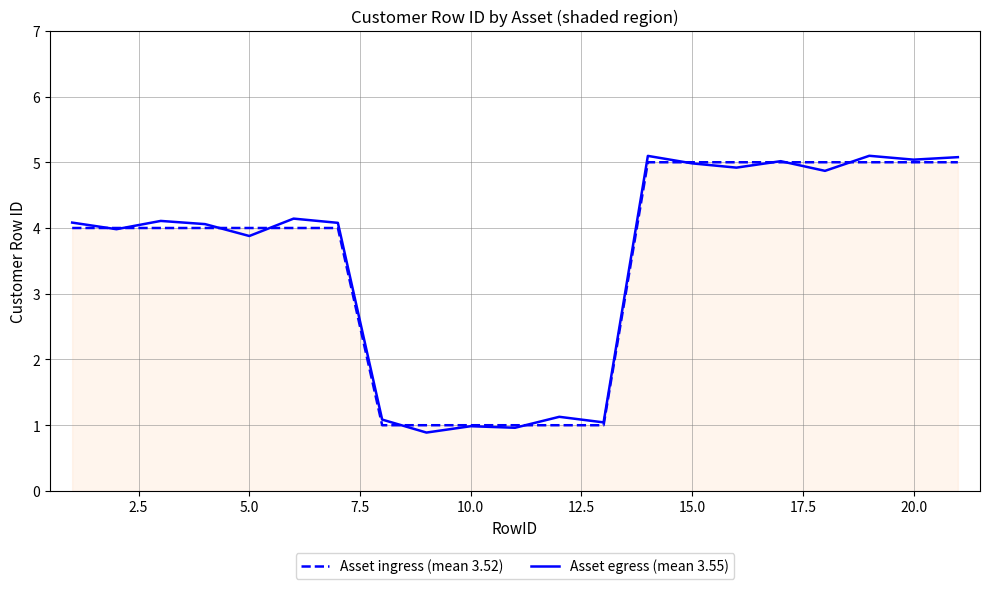

Which series has the widest spread of values?

Asset egress (mean 3.55)